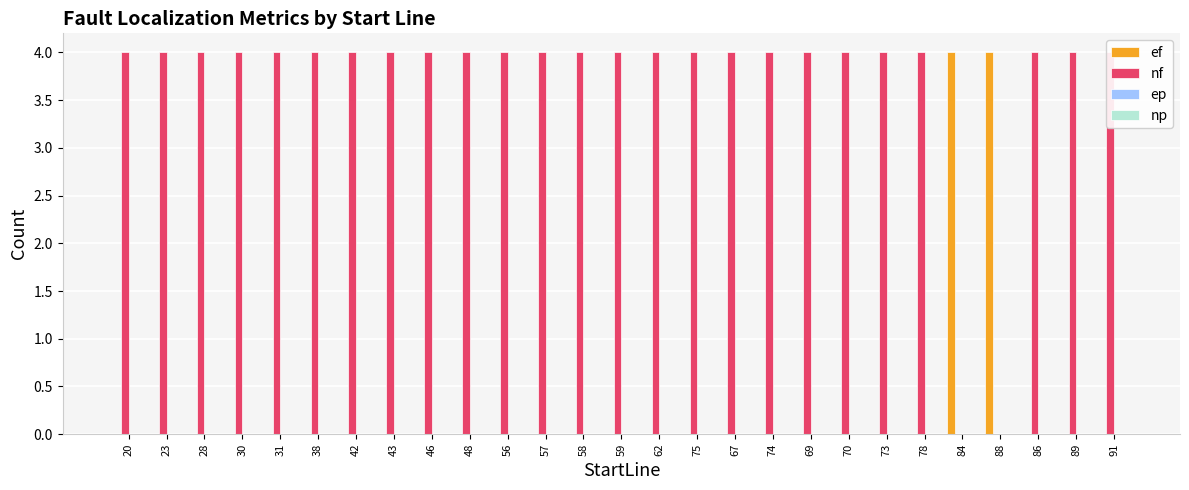

Which has a higher value, 56 or 91?

56